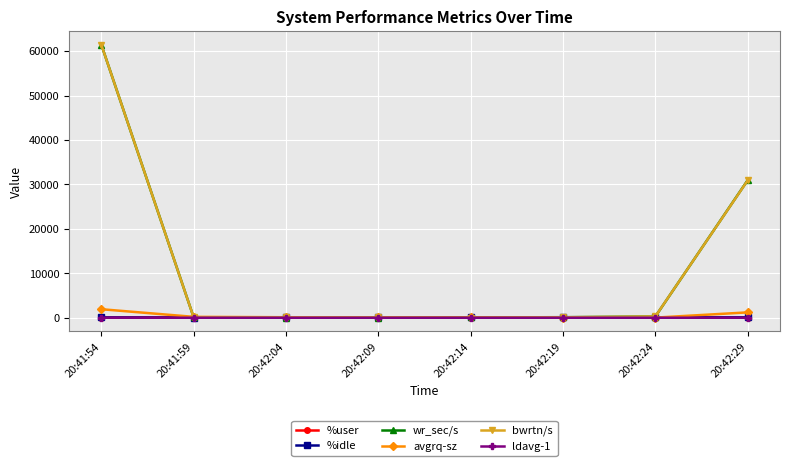

What value does the avgrq-sz series have at 20:42:19?

44.6